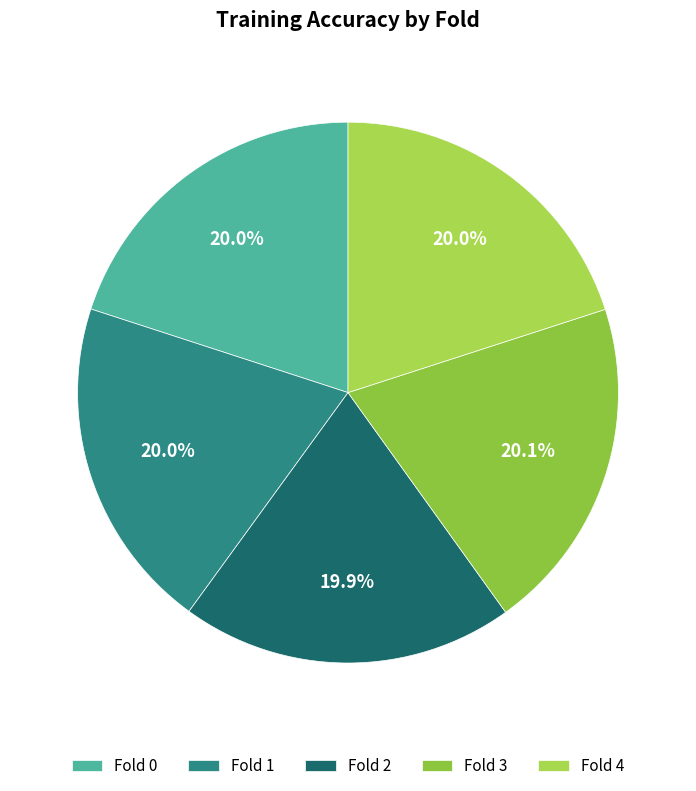

How many slices are in this pie chart?

5